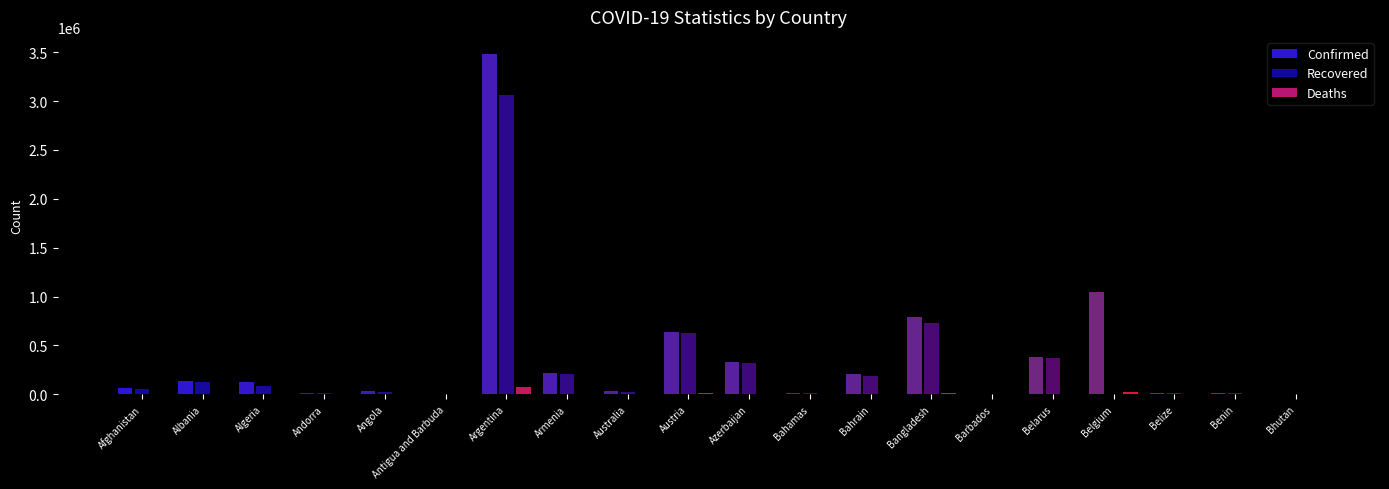

What is the label of the 13th bar from the right?

Armenia